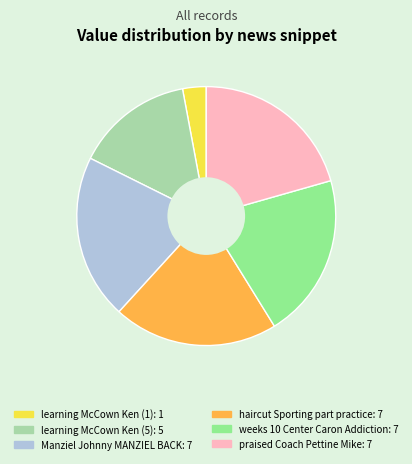

Is the sum of Manziel Johnny MANZIEL BACK and weeks 10 Center Caron Addiction greater than half?

No